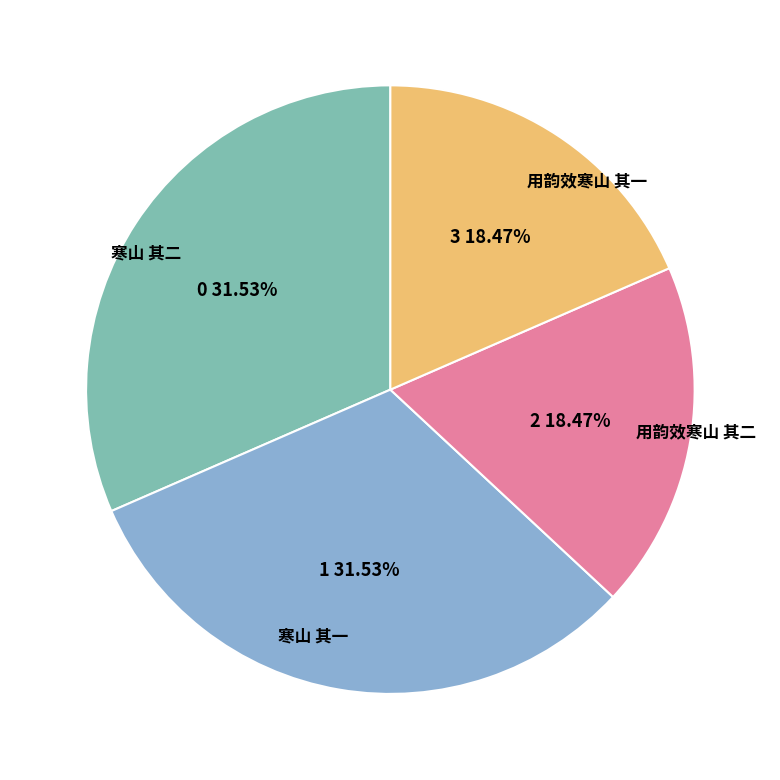

The 用韵效寒山 其一 slice represents 8% of the pie. True or false?

False